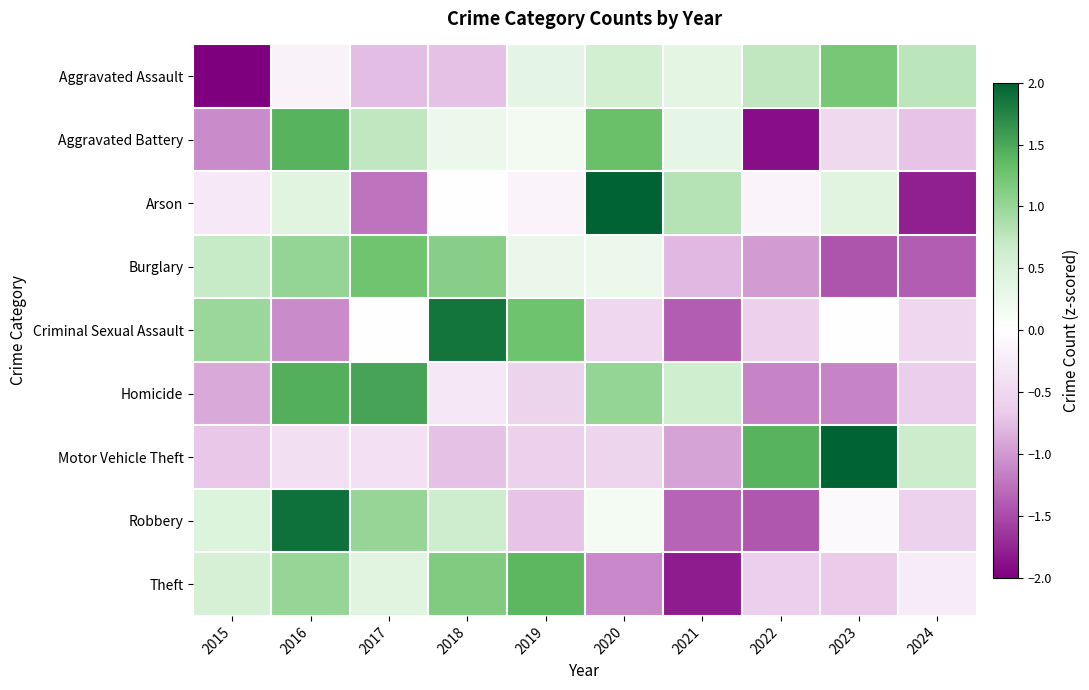

What is the total value across all series at 2020?

3.2